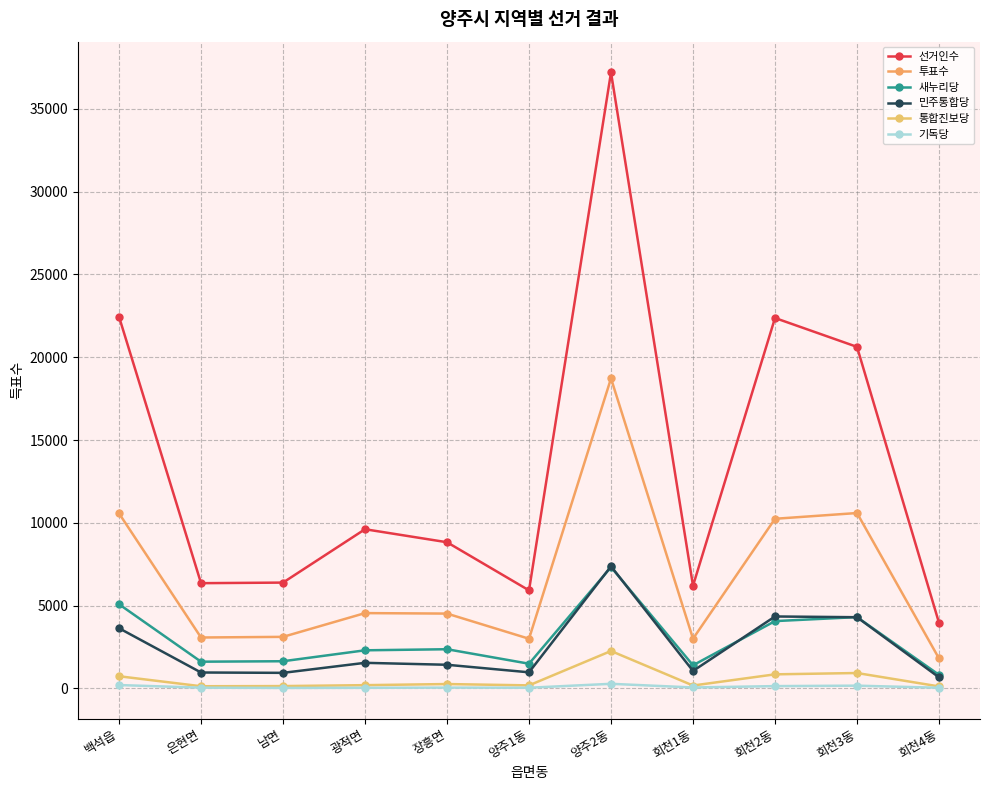

True or false: 투표수 has a value of 10571 at 백석읍.

True